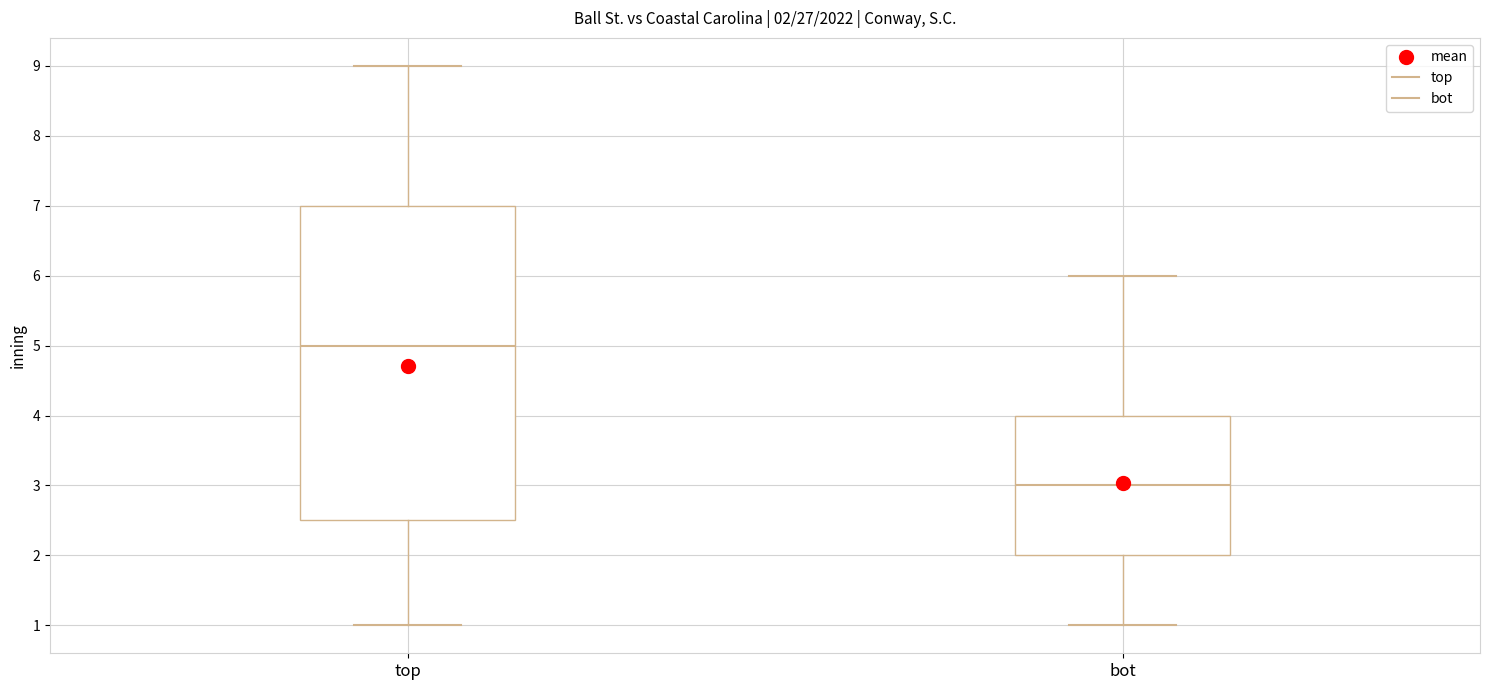

Comparing the boxes themselves (not the whiskers), which one is the tallest?

top